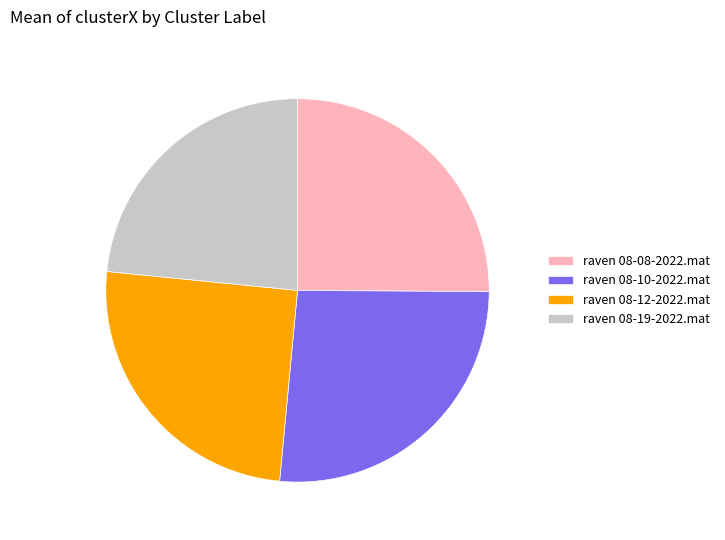

Which slice is the smallest?

raven 08-19-2022.mat